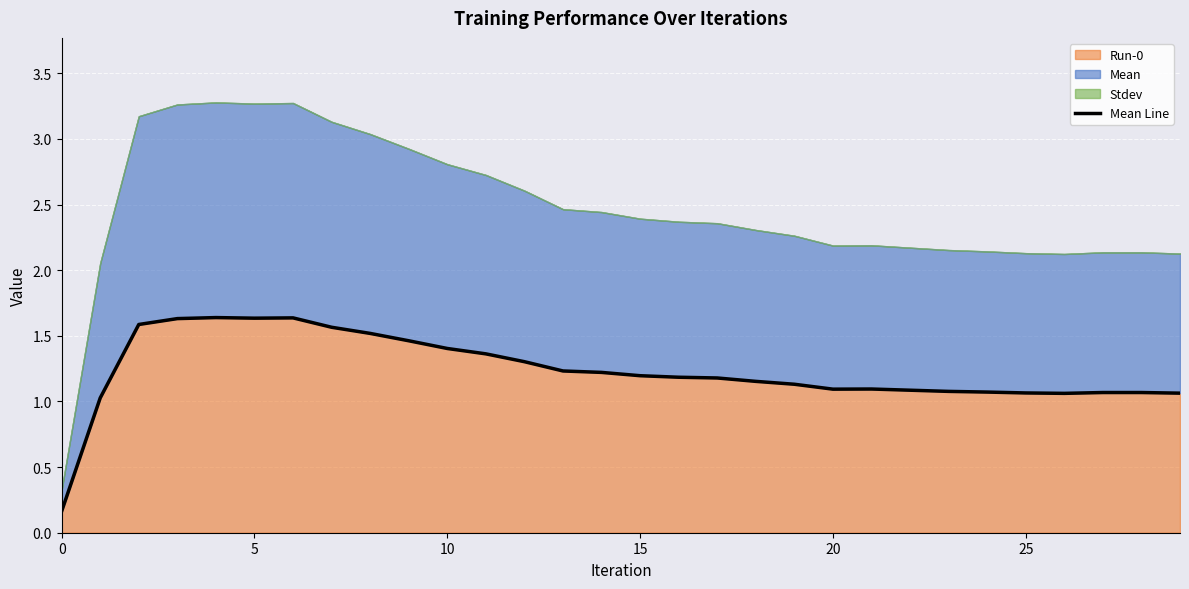

What is the change in value from 10 to 25?

-0.3